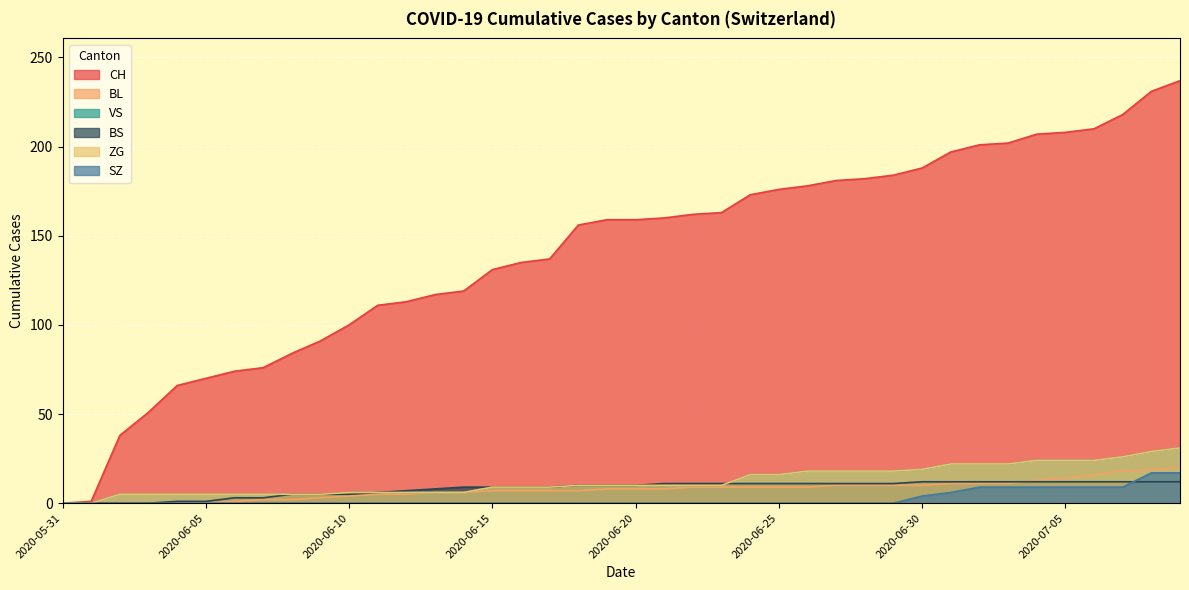

What is the sum of all BL values?

304